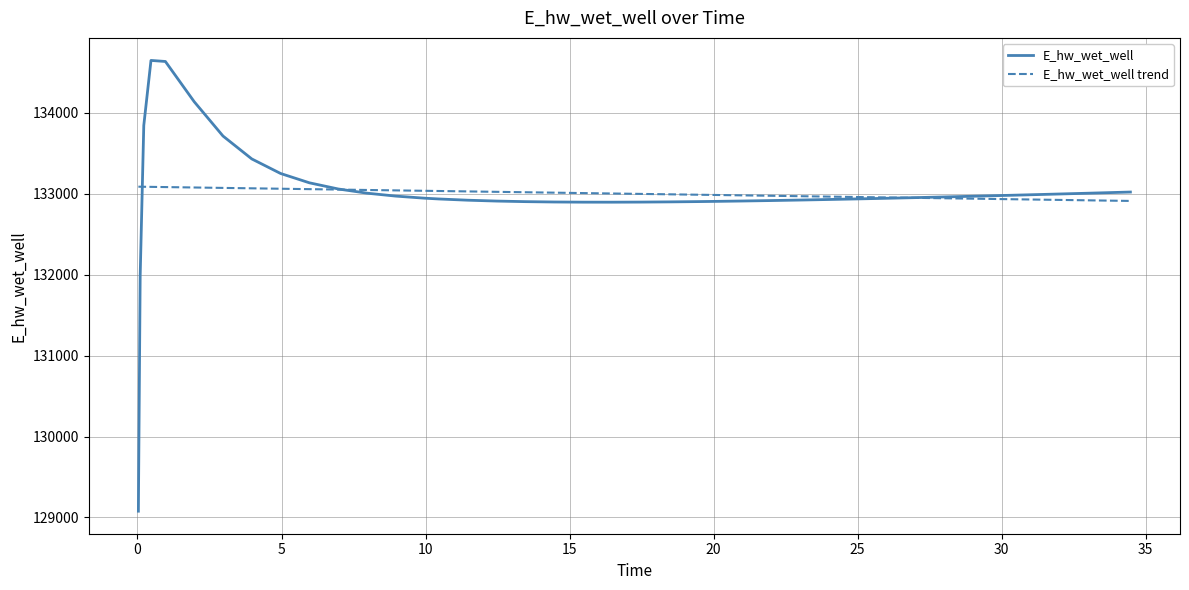

Which series has the widest spread of values?

E_hw_wet_well